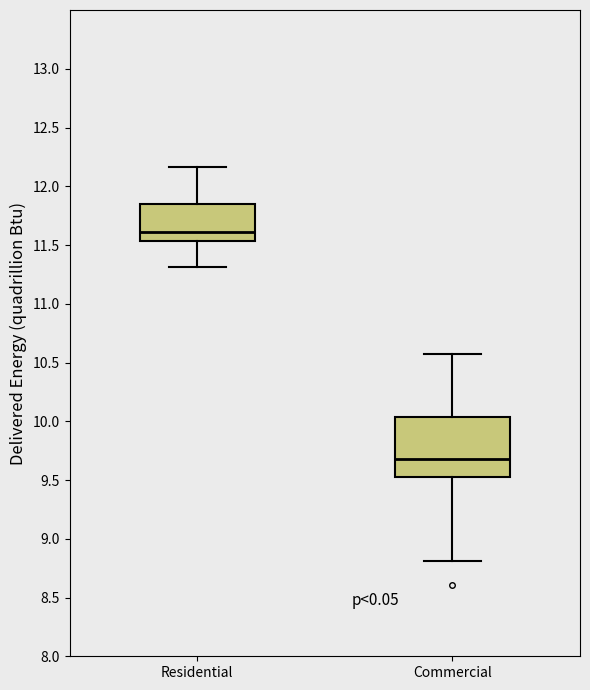

Reading left to right, read every box against the y-axis: the position of its median line, the range the box covers, and the ends of its whiskers. The values are not printed on the chart, so give them approximately, as read against the axis.

Residential: median 11.60, box 11.55 to 11.85, whiskers 11.30 to 12.15
Commercial: median 9.70, box 9.50 to 10.05, whiskers 8.80 to 10.55